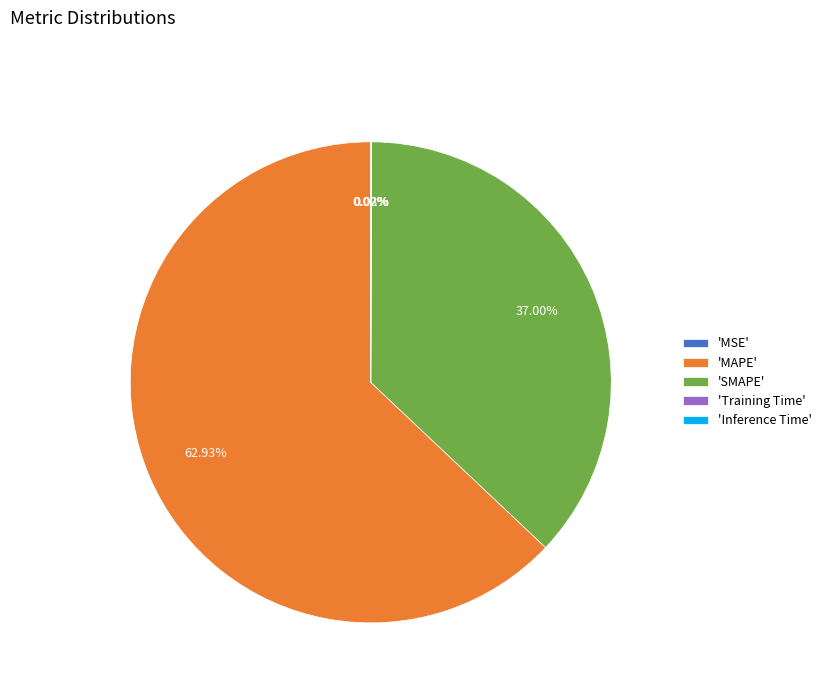

To the nearest percent, what is the difference between the largest and smallest slice percentages?

63%